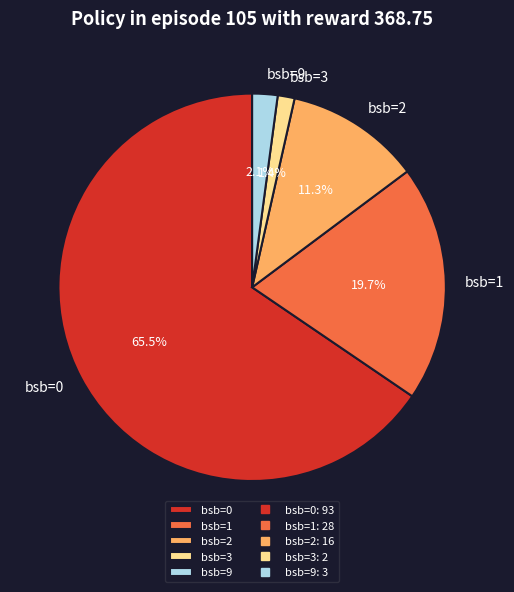

Which has a higher value, bsb=1 or bsb=0?

bsb=0